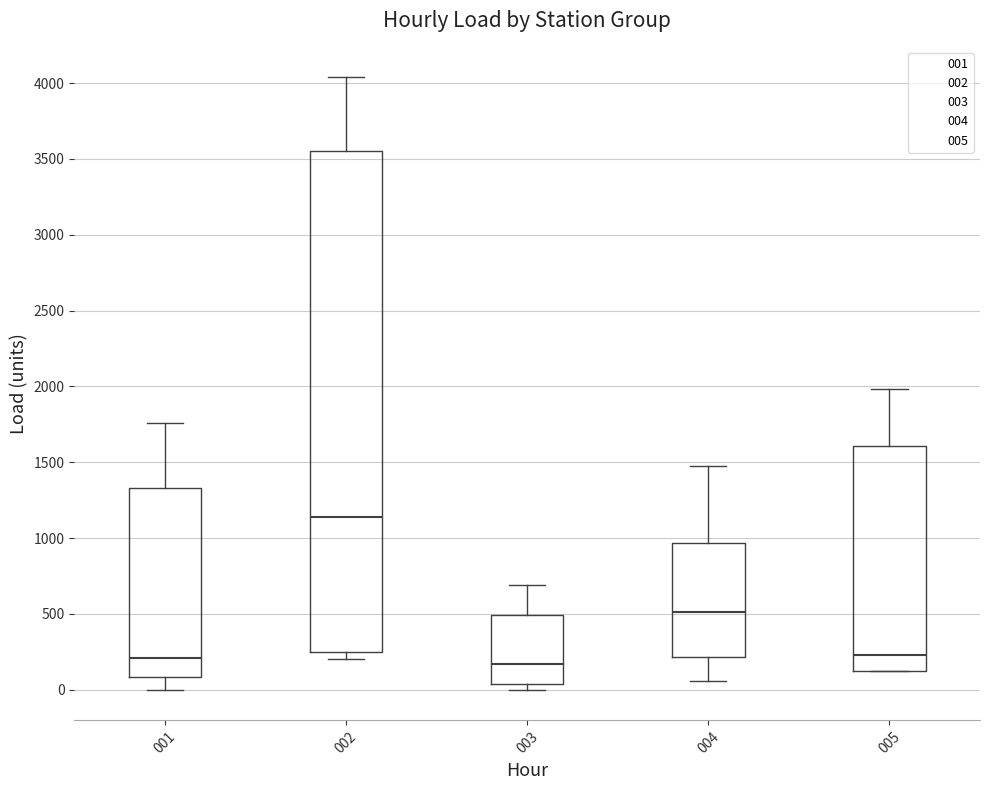

Reading left to right, read every box against the y-axis: the position of its median line, the range the box covers, and the ends of its whiskers. The values are not printed on the chart, so give them approximately, as read against the axis.

001: median 200, box 100 to 1350, whiskers 0 to 1750
002: median 1150, box 250 to 3550, whiskers 200 to 4050
003: median 150, box 50 to 500, whiskers 0 to 700
004: median 500, box 200 to 950, whiskers 50 to 1500
005: median 250, box 100 to 1600, whiskers 100 to 2000